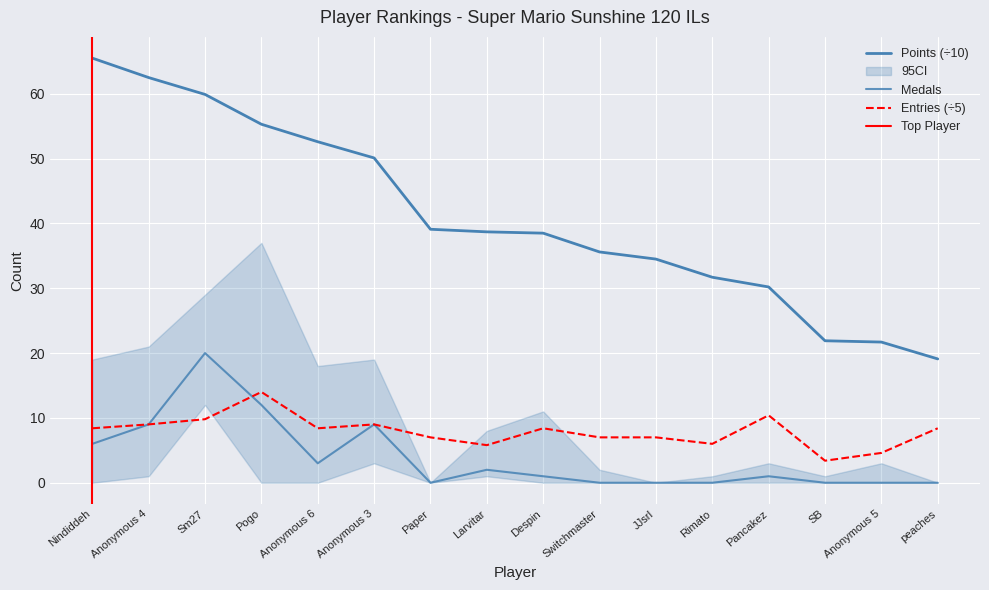

How many values in the Entries series are below 8?

7